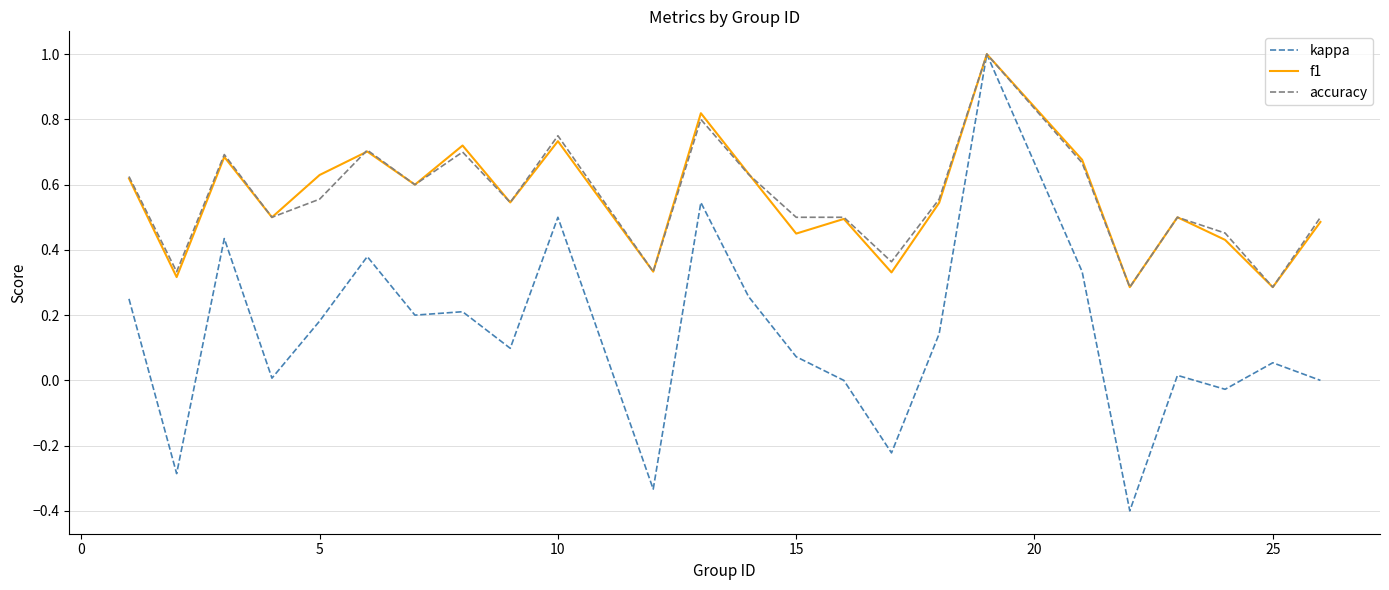

What is the maximum value for f1?

1.0